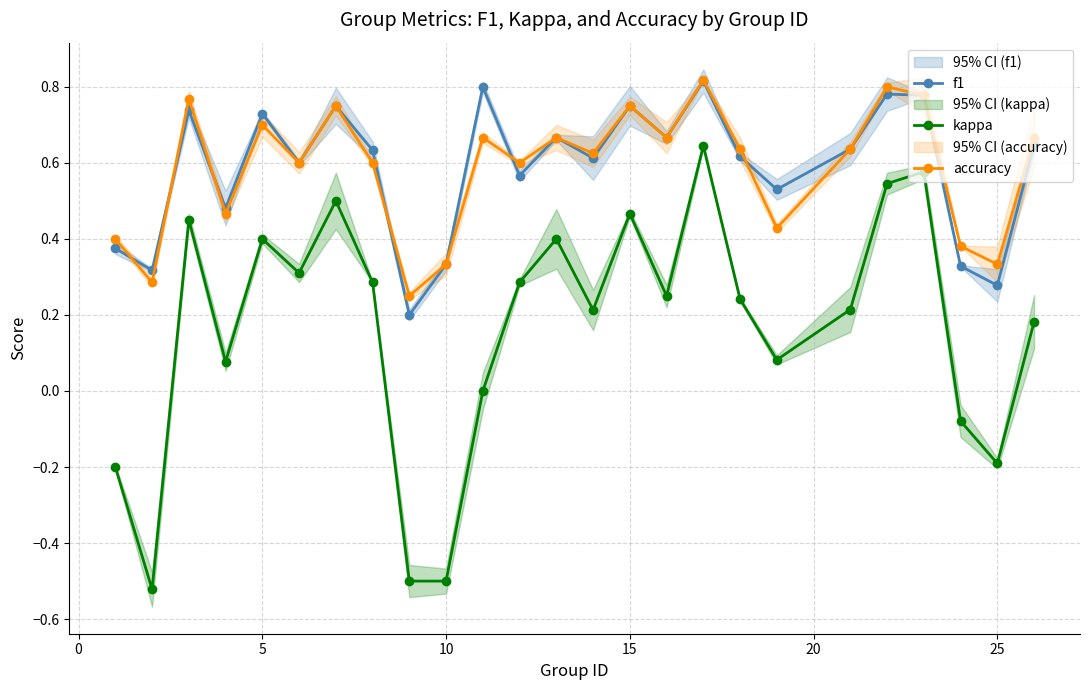

What is the highest value of the f1 series?

0.8